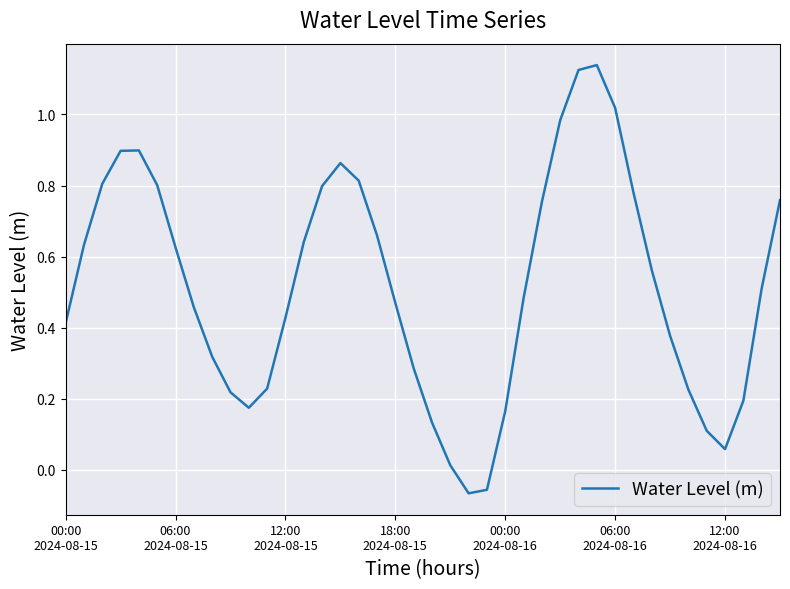

What is the difference between the maximum and minimum values?

1.2